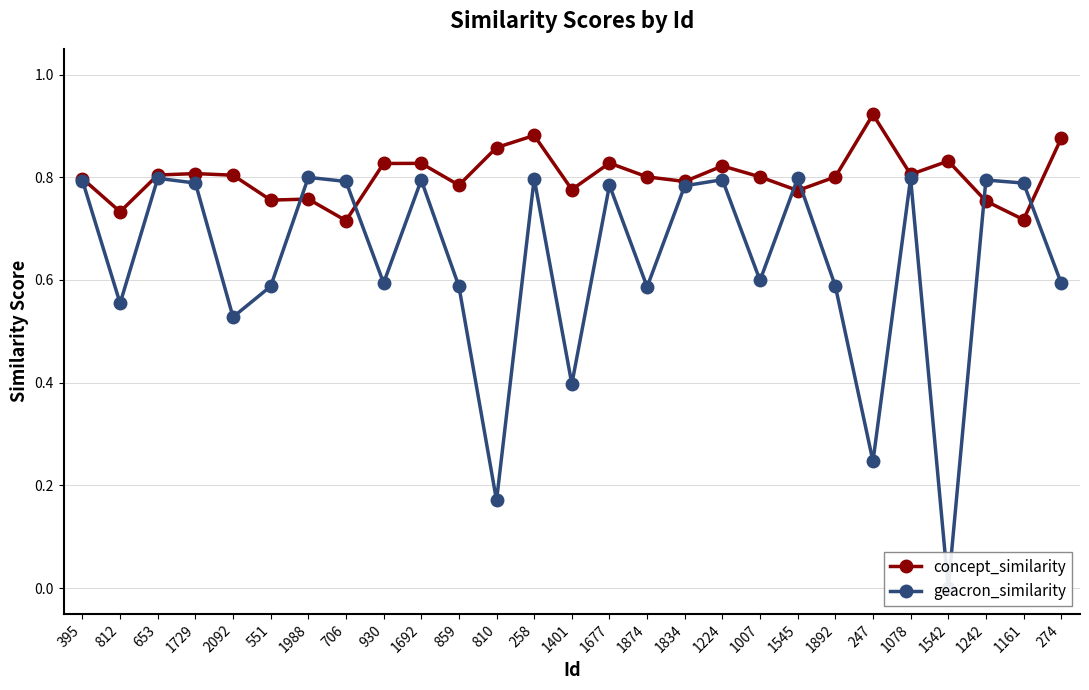

What is the average value of the concept_similarity series?

0.8